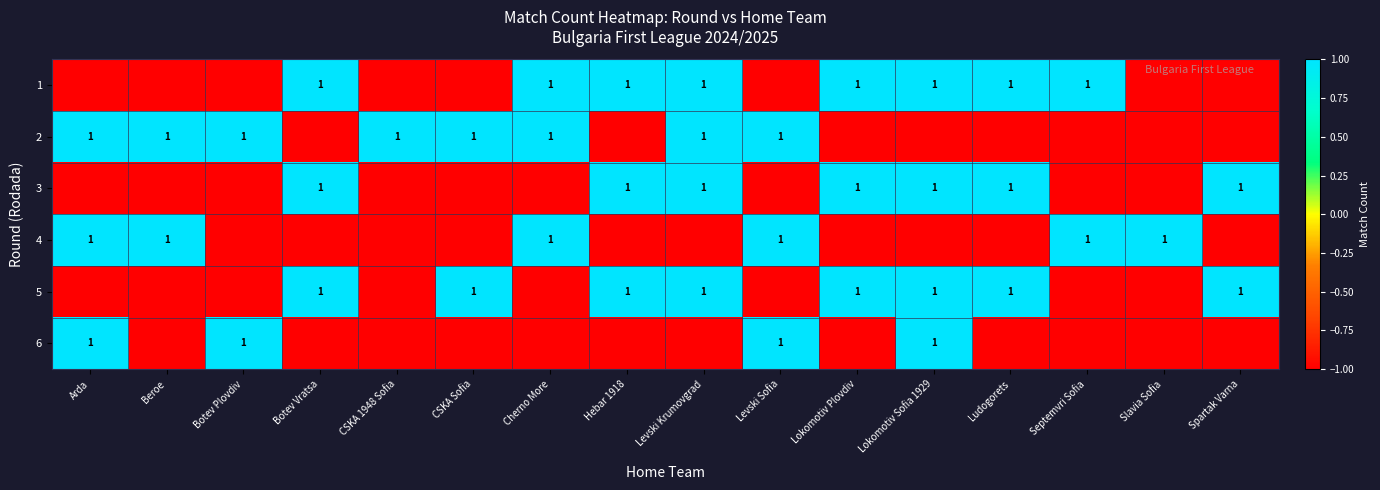

The 5 series shows -1 at Cherno More. True or false?

False